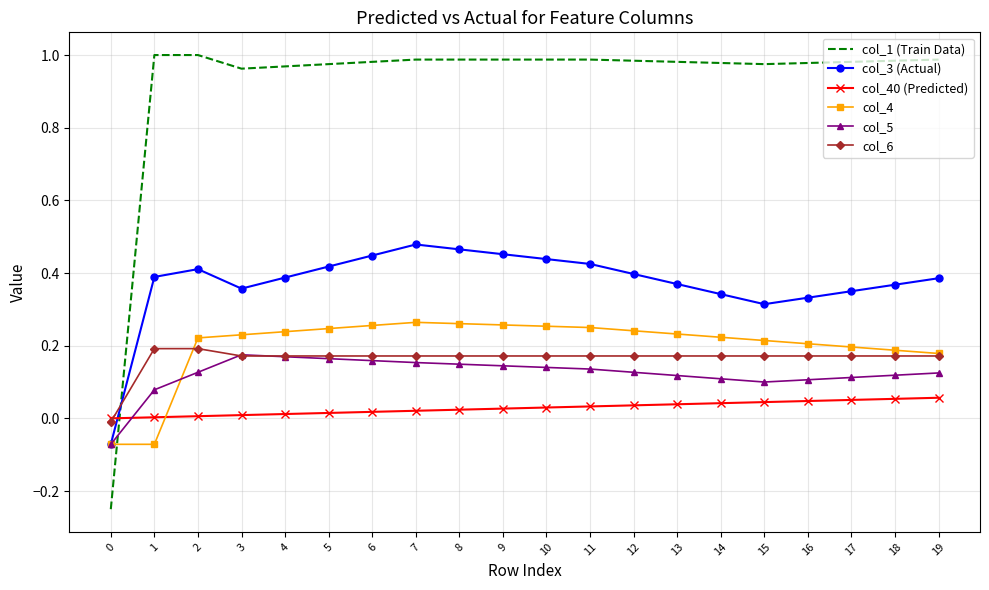

True or false: col_3 (Actual) and col_6 intersect in this chart.

True